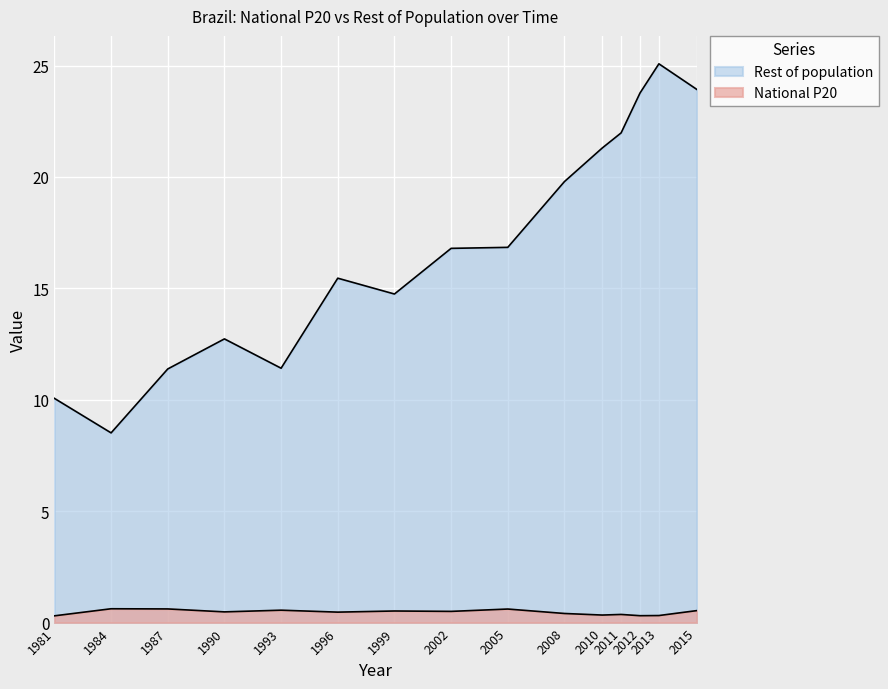

The National P20 series shows 1.0 at 1984. True or false?

False